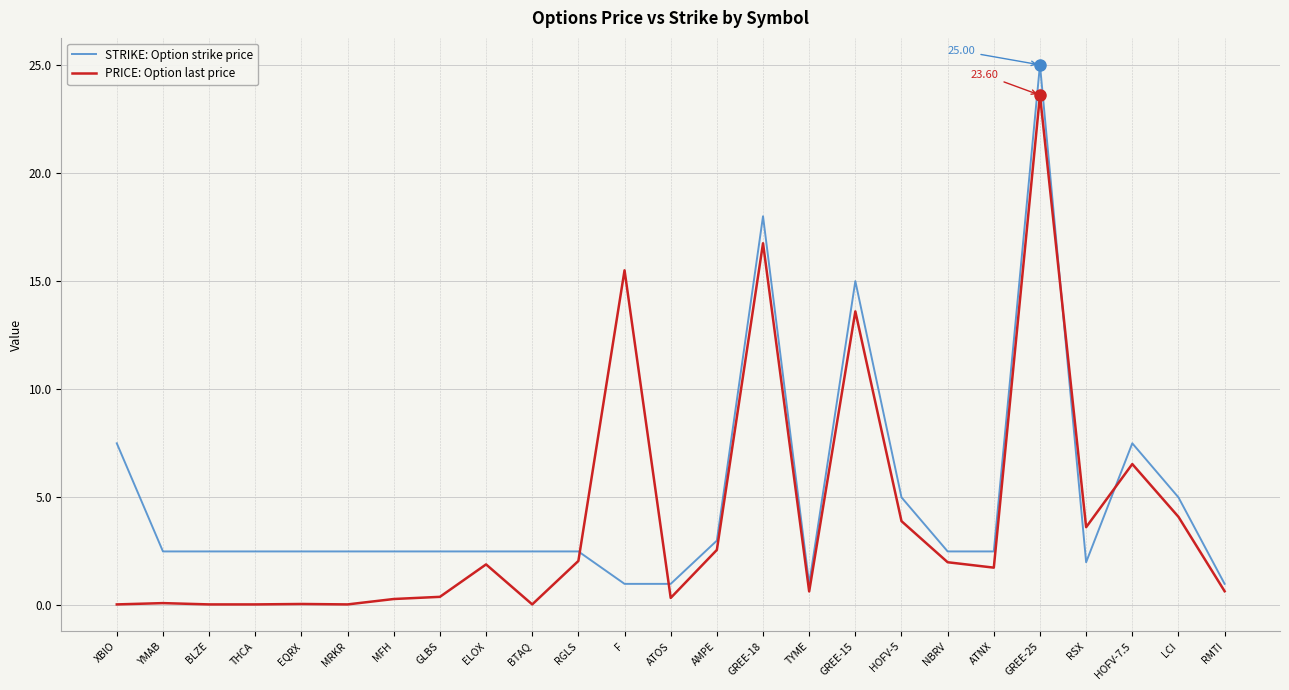

Between which two adjacent categories do STRIKE: Option strike price and PRICE: Option last price first intersect?

RGLS and F